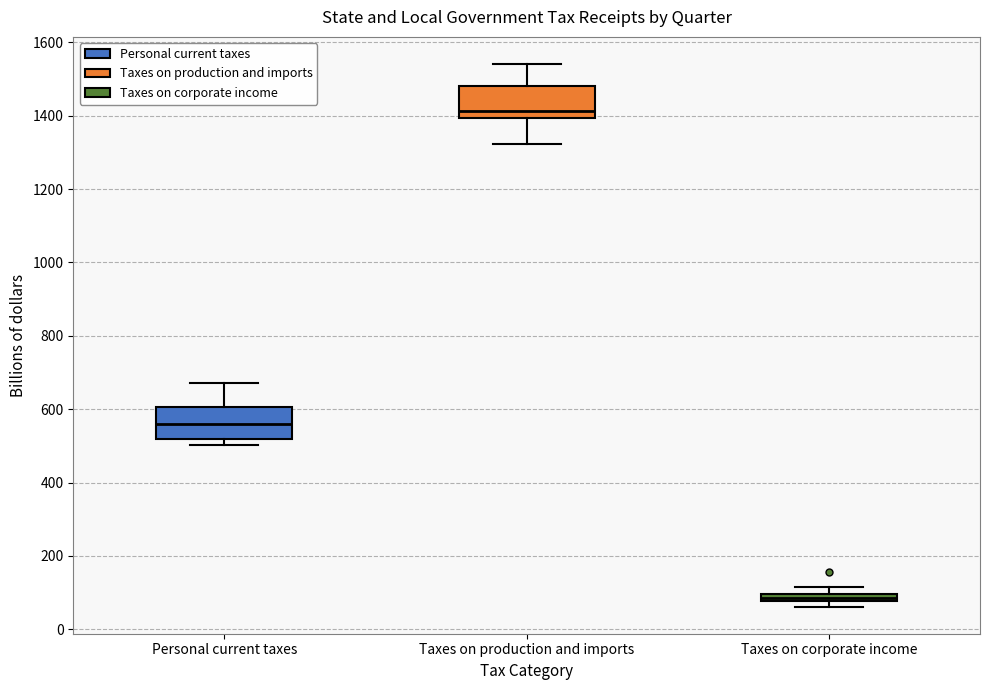

Which box's median line is the highest?

Taxes on production and imports